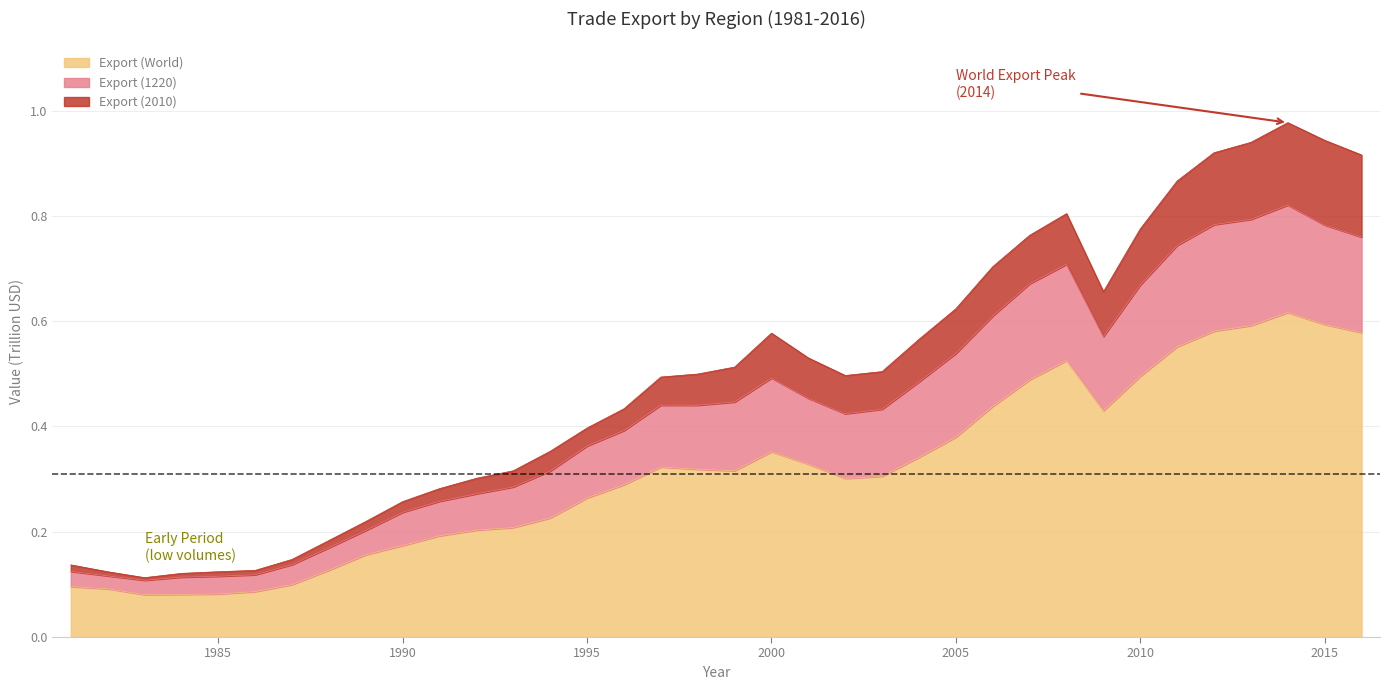

Reading left to right, what are all the values shown in this chart?

Export (World): 0.1	0.1	0.1	0.1	0.1	0.1	0.1	0.1	0.2	0.2	0.2	0.2	0.2	0.2	0.3	0.3	0.3	0.3	0.3	0.4	0.3	0.3	0.3	0.3	0.4	0.4	0.5	0.5	0.4	0.5	0.6	0.6	0.6	0.6	0.6	0.6
Export (1220): 0.1	0.1	0.1	0.1	0.1	0.1	0.1	0.2	0.2	0.2	0.3	0.3	0.3	0.3	0.4	0.4	0.4	0.4	0.4	0.5	0.5	0.4	0.4	0.5	0.5	0.6	0.7	0.7	0.6	0.7	0.7	0.8	0.8	0.8	0.8	0.8
Export (2010): 0.1	0.1	0.1	0.1	0.1	0.1	0.1	0.2	0.2	0.3	0.3	0.3	0.3	0.4	0.4	0.4	0.5	0.5	0.5	0.6	0.5	0.5	0.5	0.6	0.6	0.7	0.8	0.8	0.7	0.8	0.9	0.9	0.9	1.0	0.9	0.9